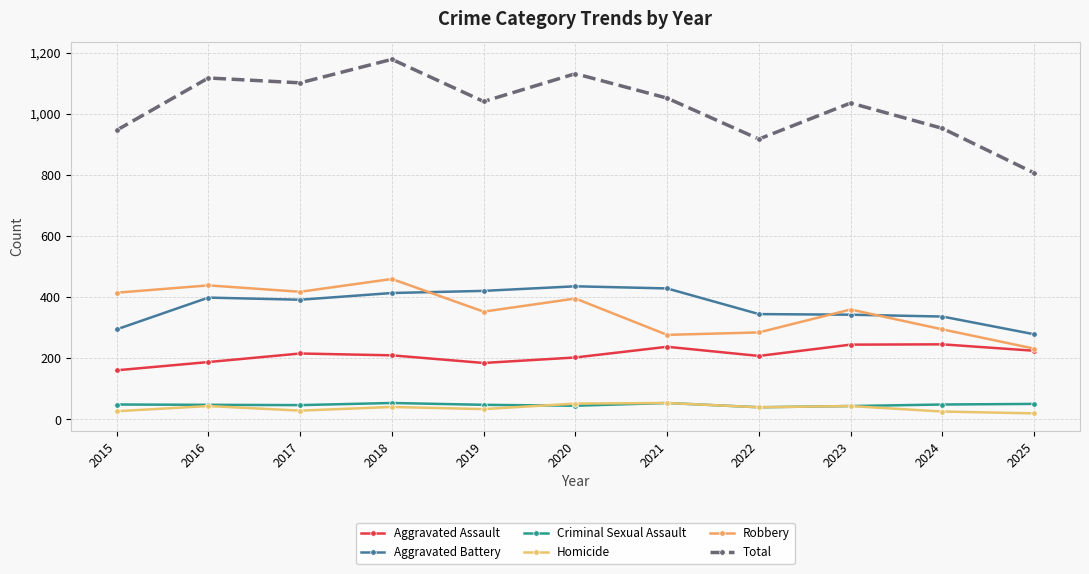

What is the maximum value shown in the chart?

1179